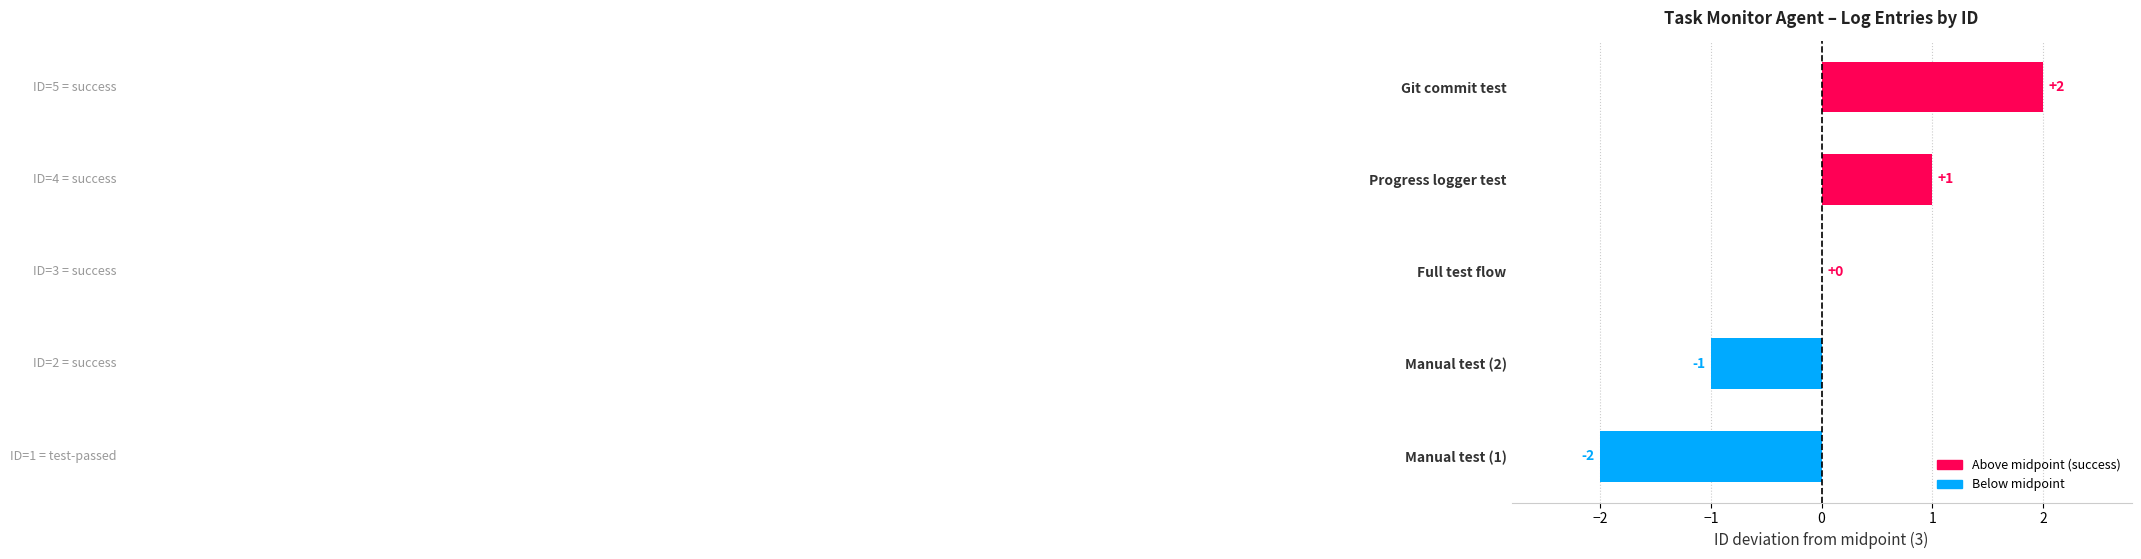

Reading top to bottom, transcribe all the data shown in this chart.

Git commit test=2	Progress logger test=1	Full test flow=0	Manual test (2)=-1	Manual test (1)=-2